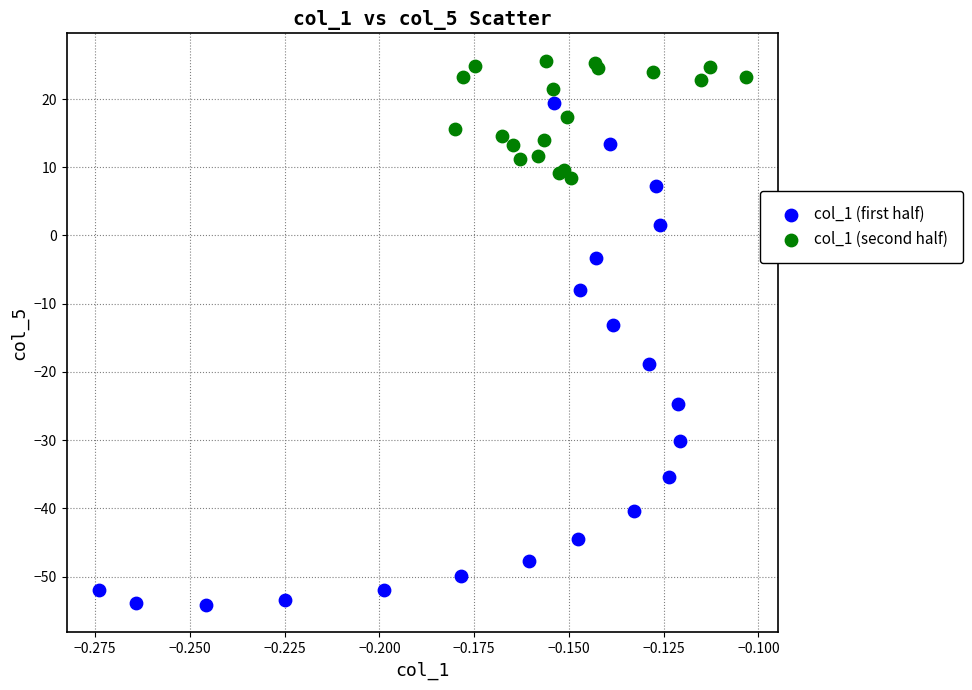

Which series contains the highest Y value?

col_1 (second half)